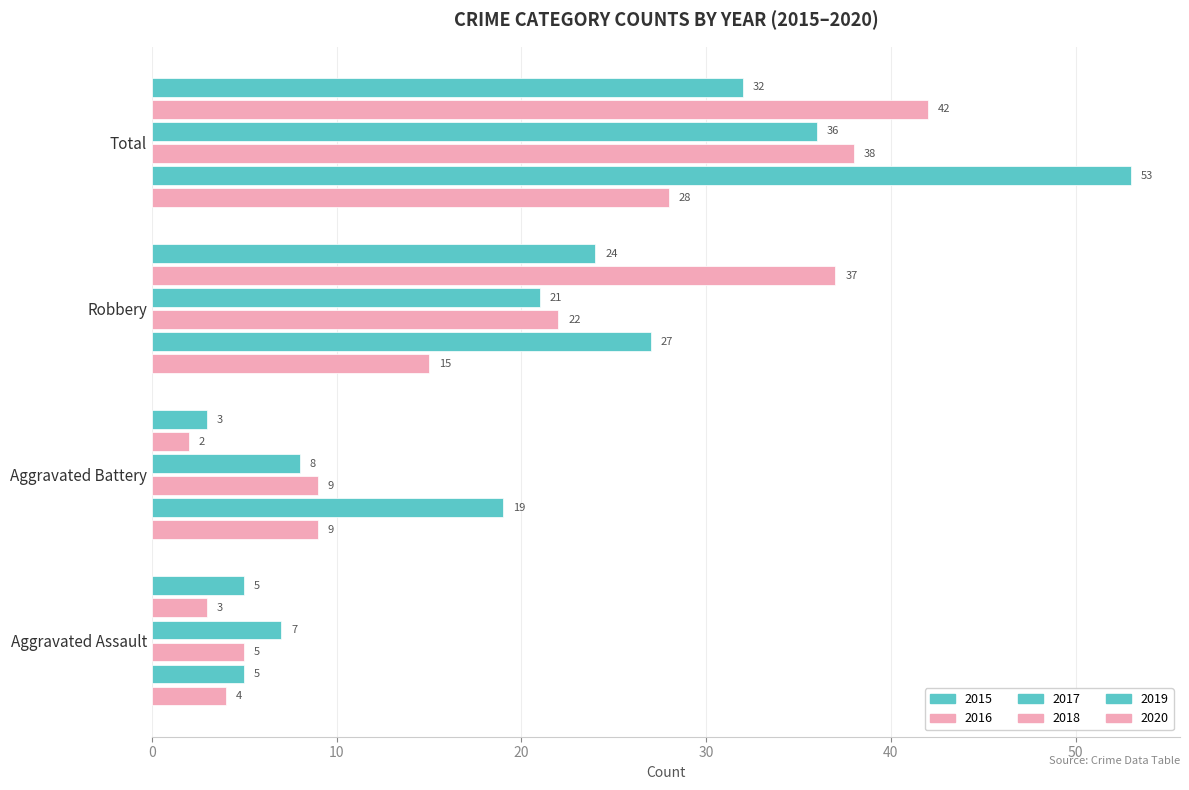

How many data points does each series have?

4